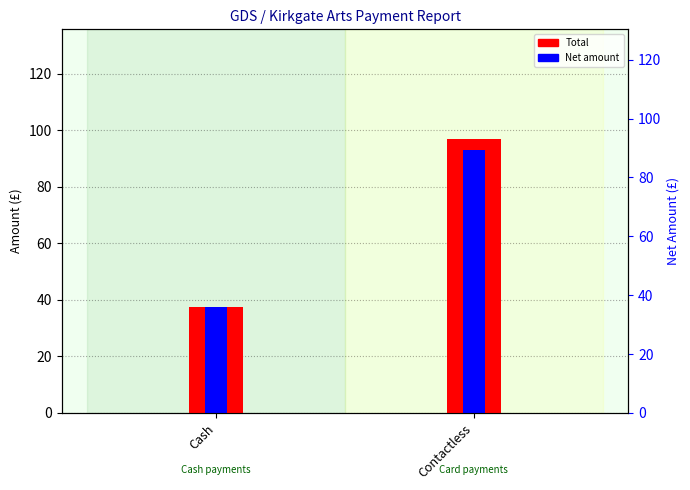

What is the lowest value of the Net amount series?

37.5